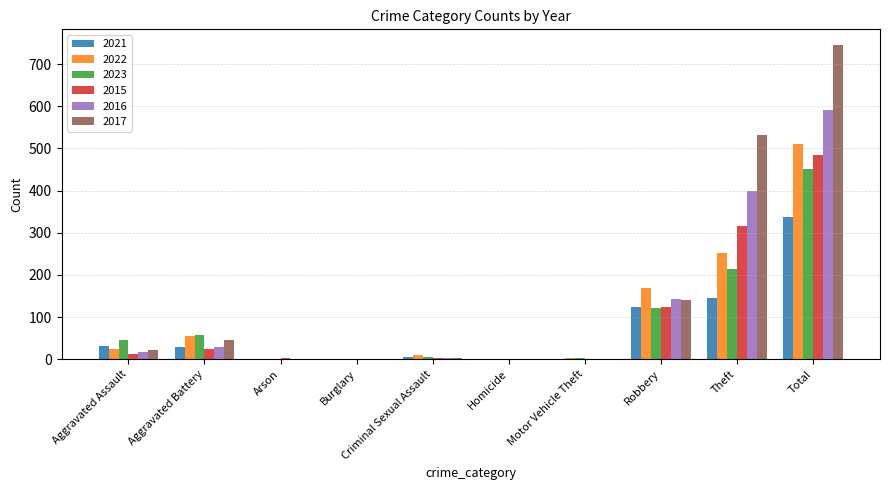

Count the number of data series in this chart.

6